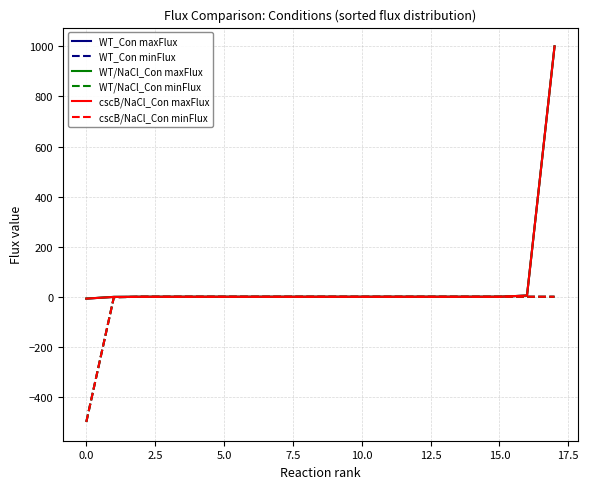

How many distinct data groups are displayed?

6